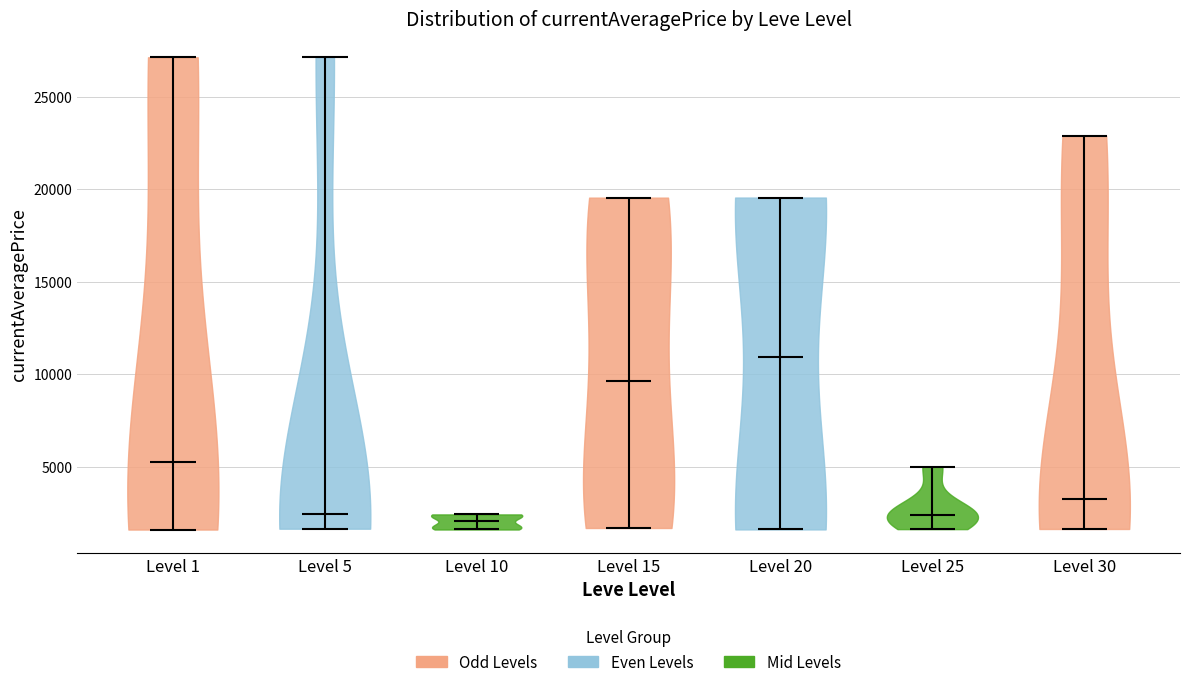

What is the highest point the violin for Level 15 reaches on the y-axis? The values are not printed on the chart, so give them approximately, as read against the axis.

19500